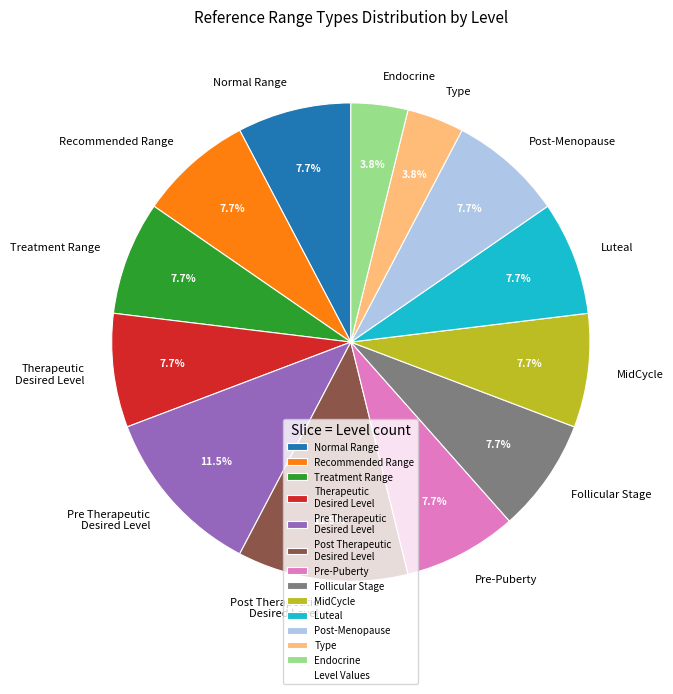

Is the sum of Normal Range and Therapeutic Desired Level greater than half?

No